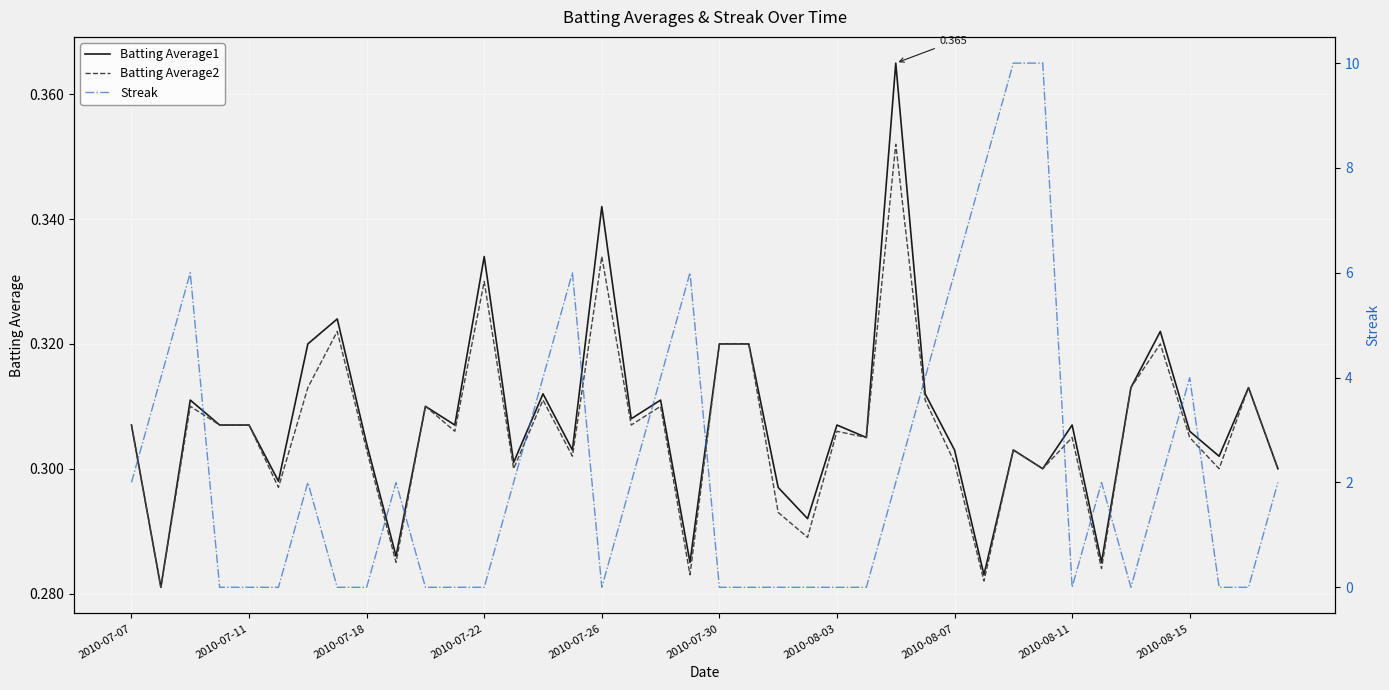

True or false: Batting Average2 and Batting Average1 intersect in this chart.

False